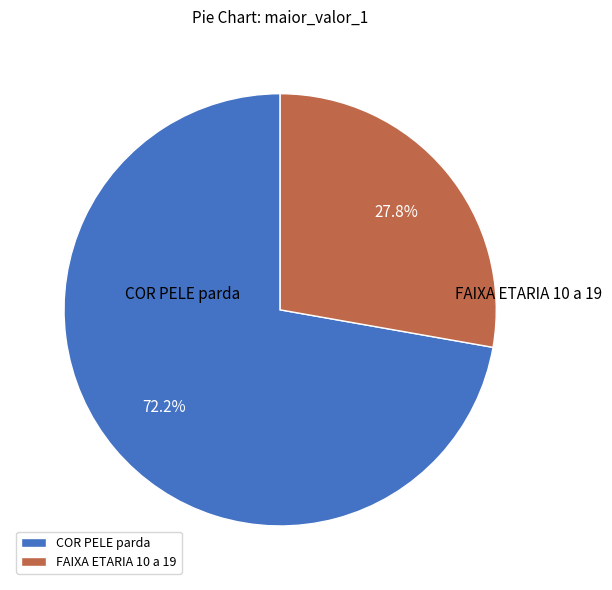

Is the sum of FAIXA ETARIA 10 a 19 and COR PELE parda greater than half?

Yes